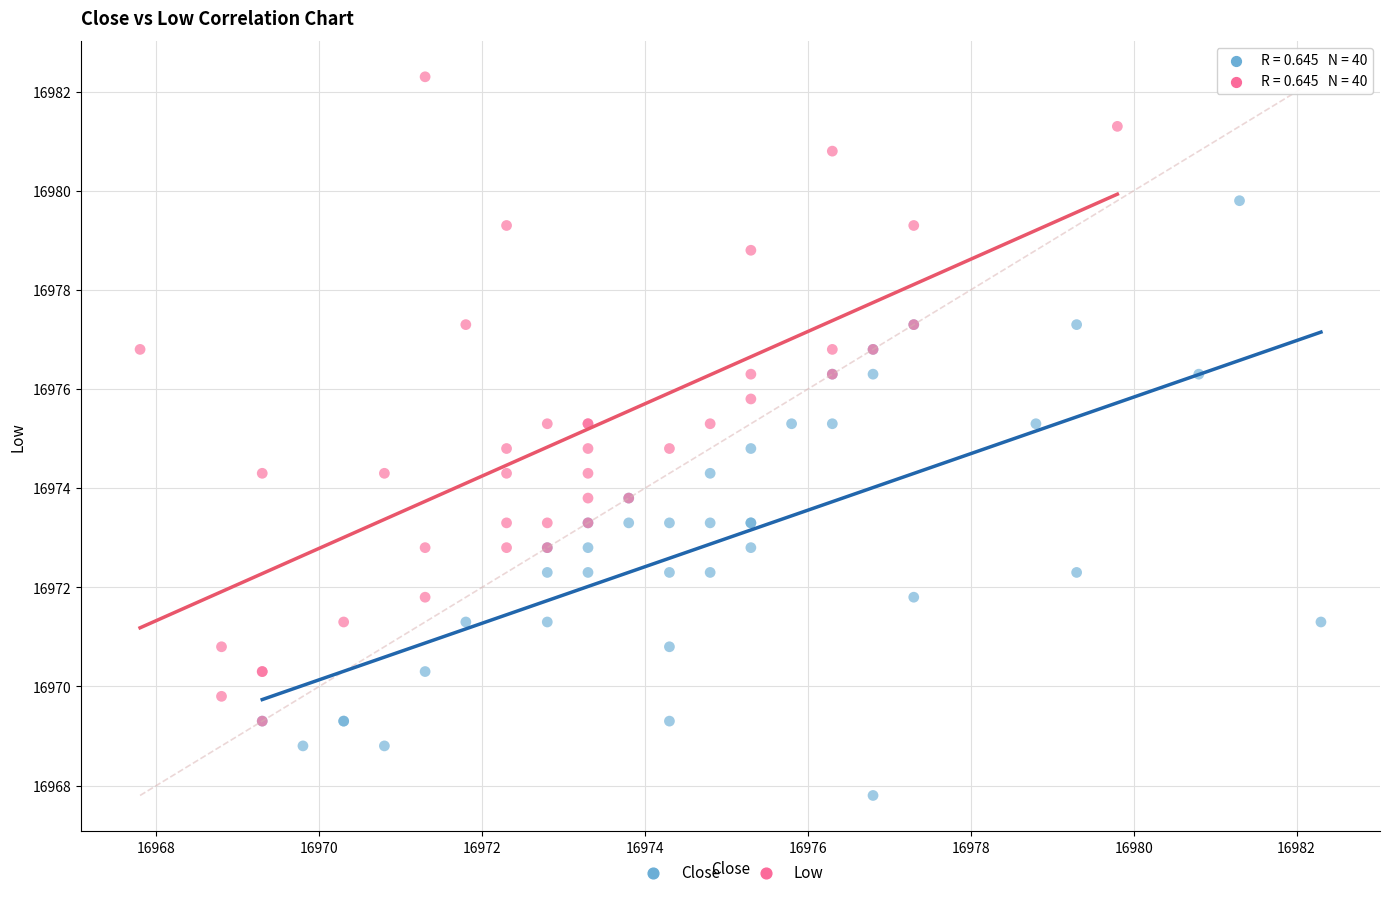

Which series reaches the minimum Y coordinate?

Close